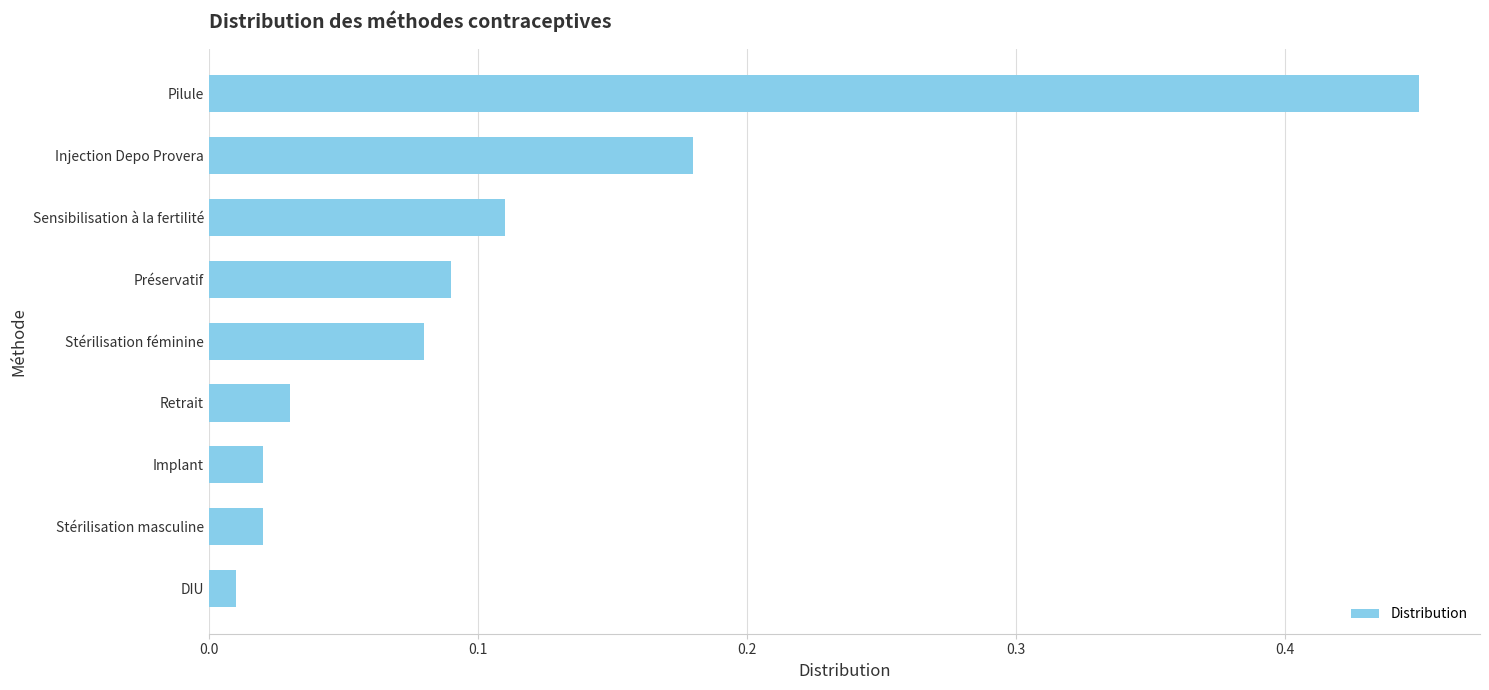

Are the bars horizontal?

Yes